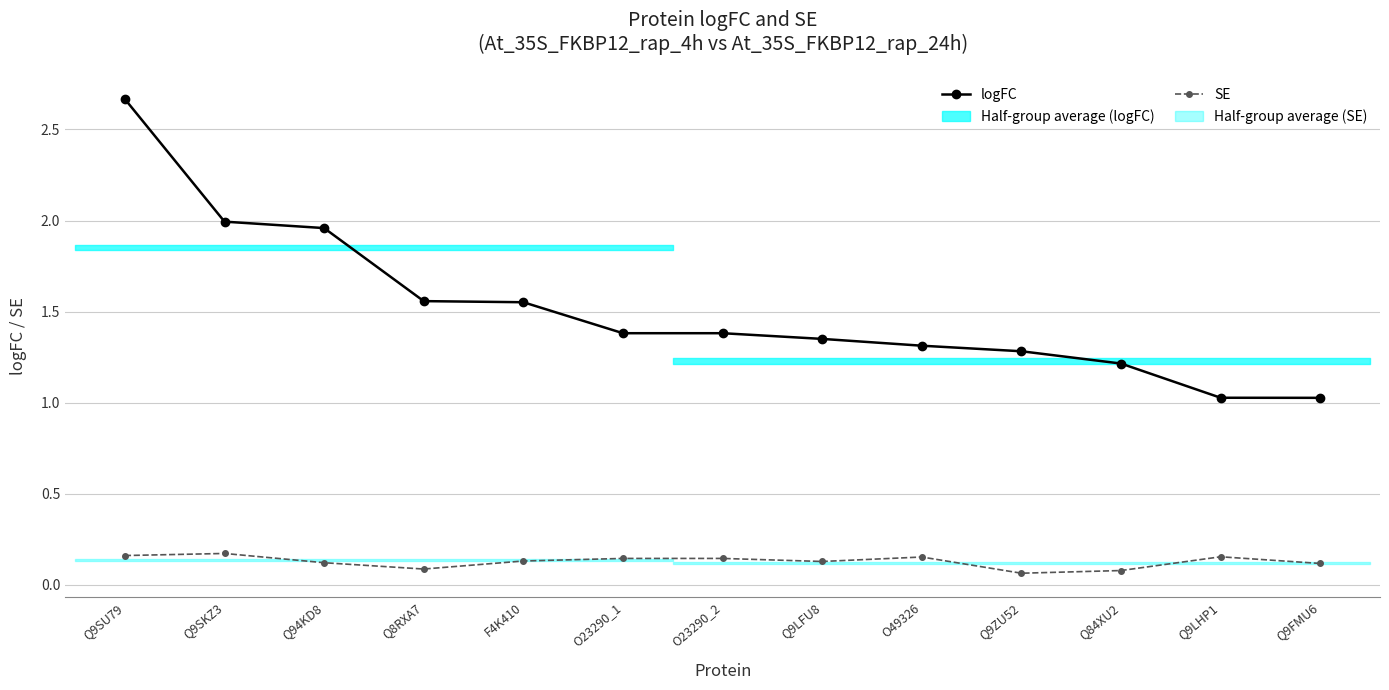

Is the value of logFC at Q9SU79 greater than the value of SE at Q84XU2?

Yes